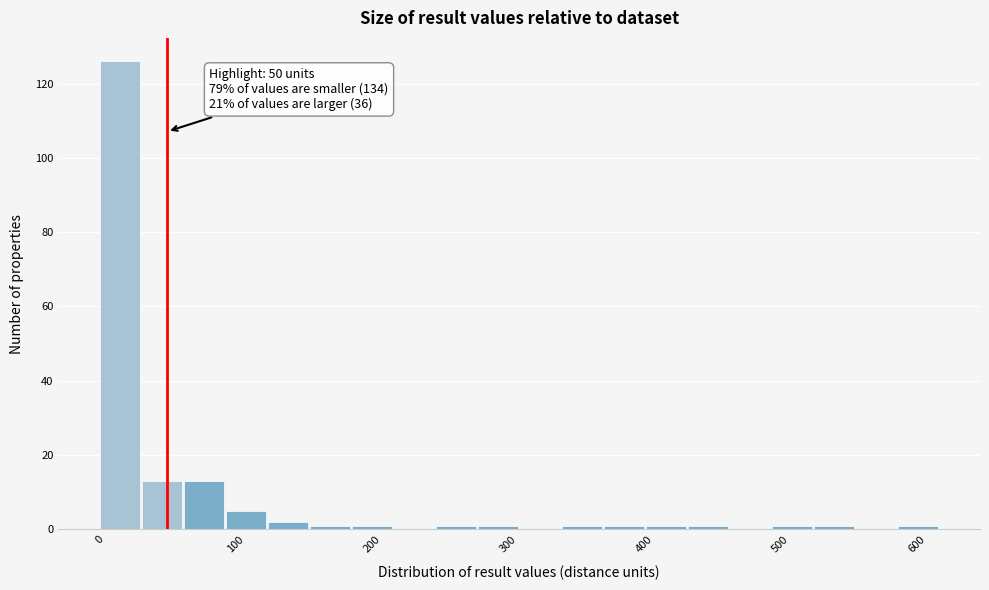

Around what value on the x-axis is the tallest bar? Give the approximate position of its centre, as read against the axis.

20